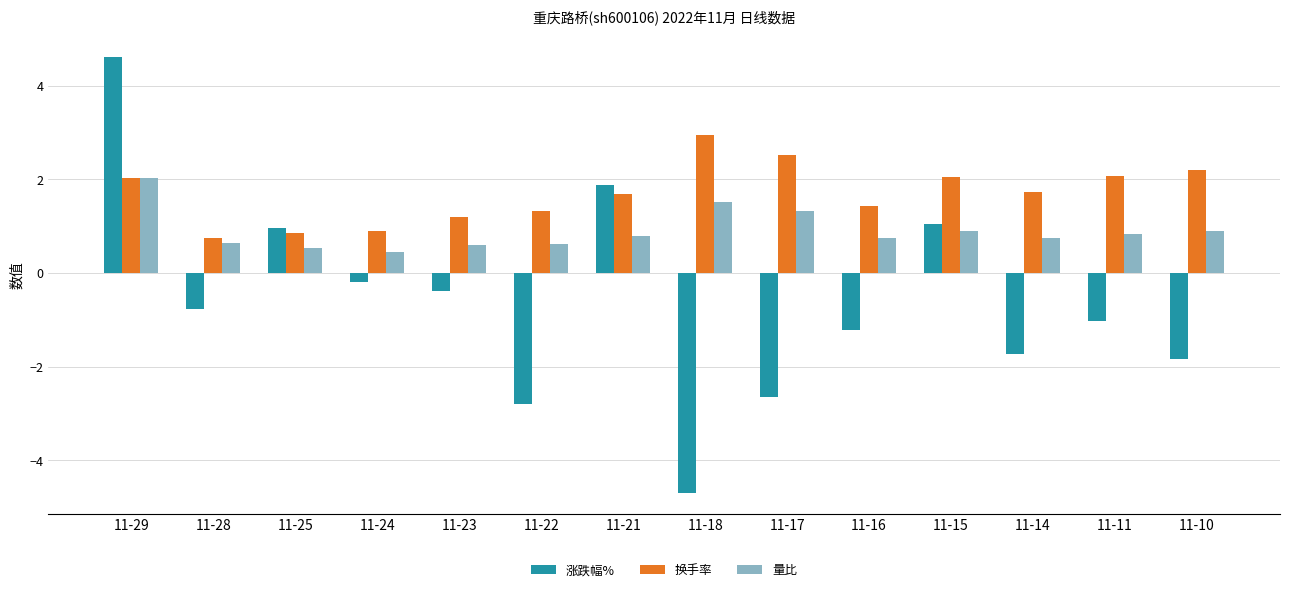

What is the smallest value displayed?

-4.7